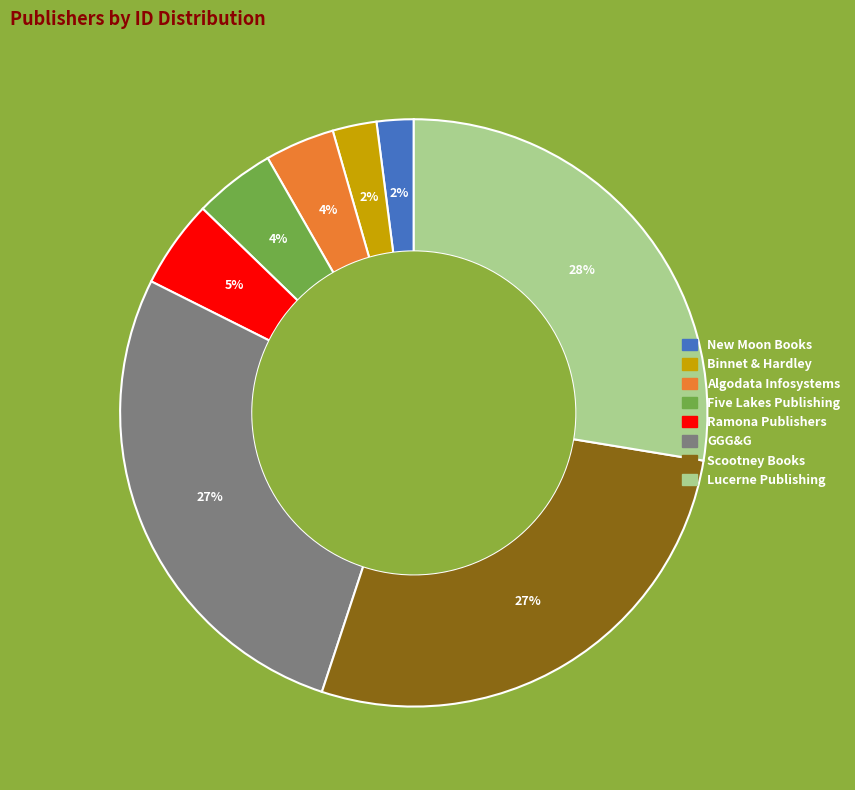

Is the sum of Ramona Publishers and Binnet & Hardley greater than half?

No